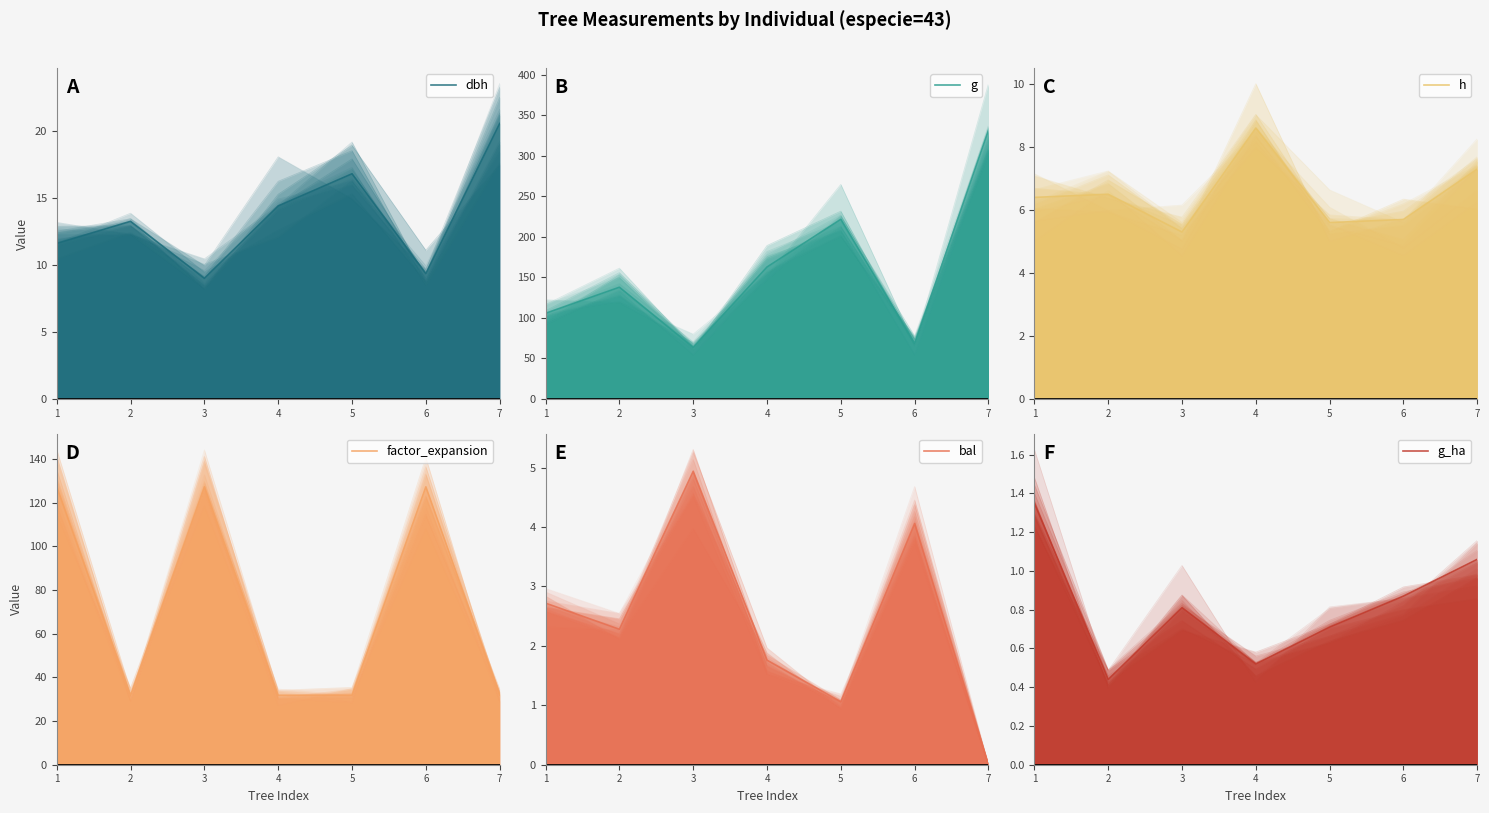

What is the difference between the highest and lowest values at 5?

221.0